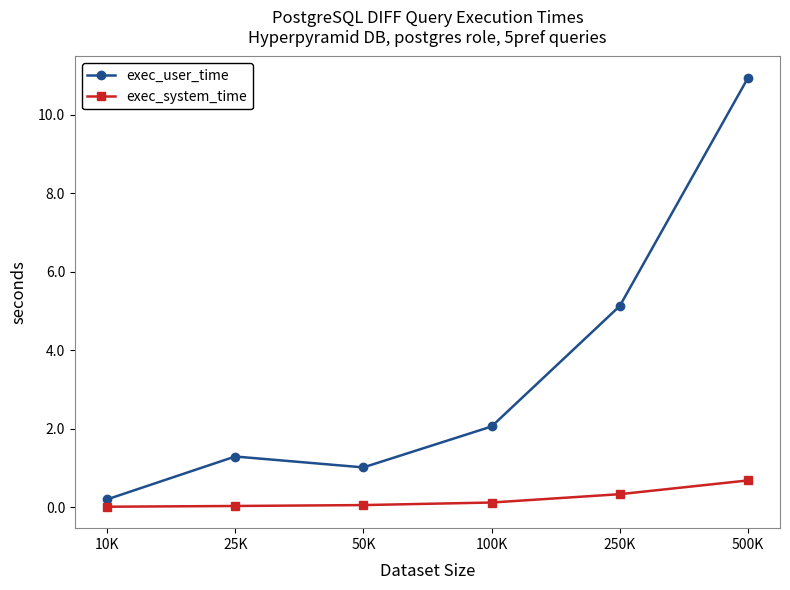

True or false: exec_system_time and exec_user_time cross at least once.

False